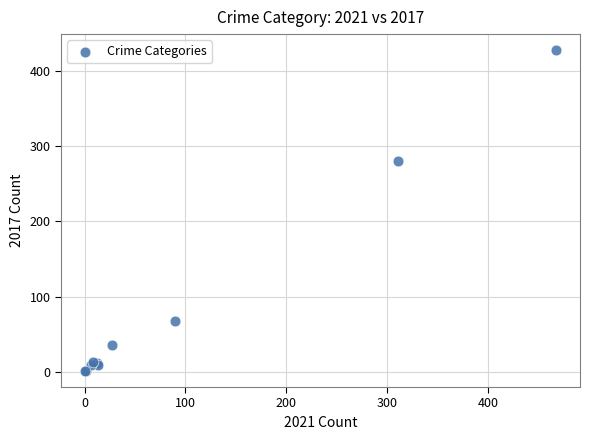

What Y value in the scatter plot is closest to 214?

280